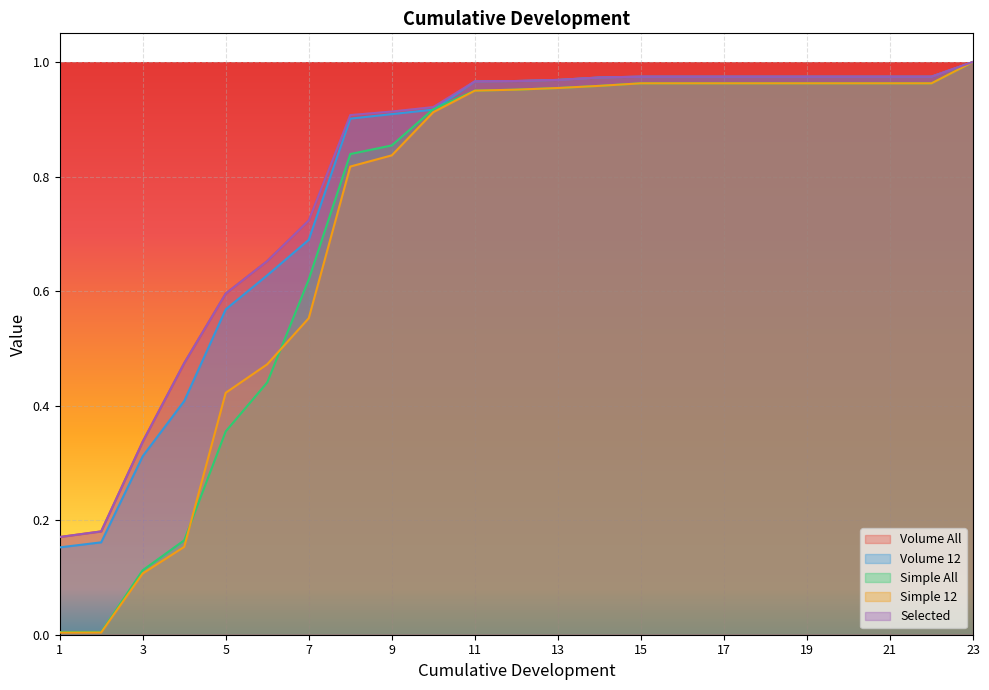

What is the sum of all Simple 12 values?

16.8